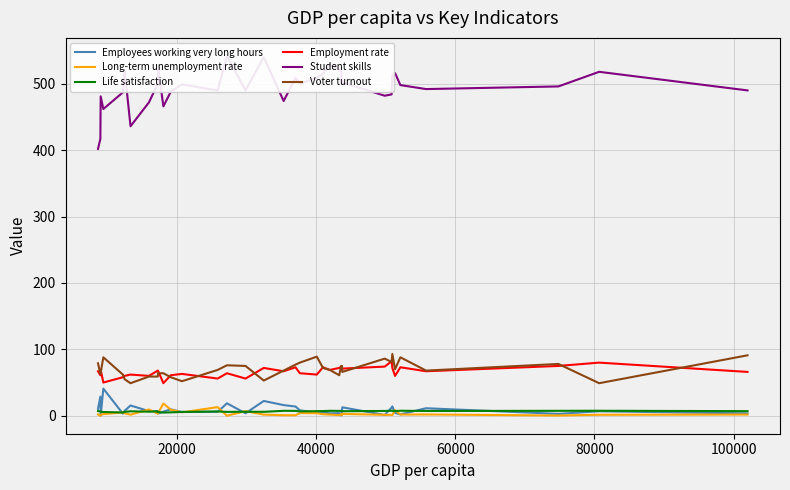

True or false: Life satisfaction and Voter turnout intersect in this chart.

False